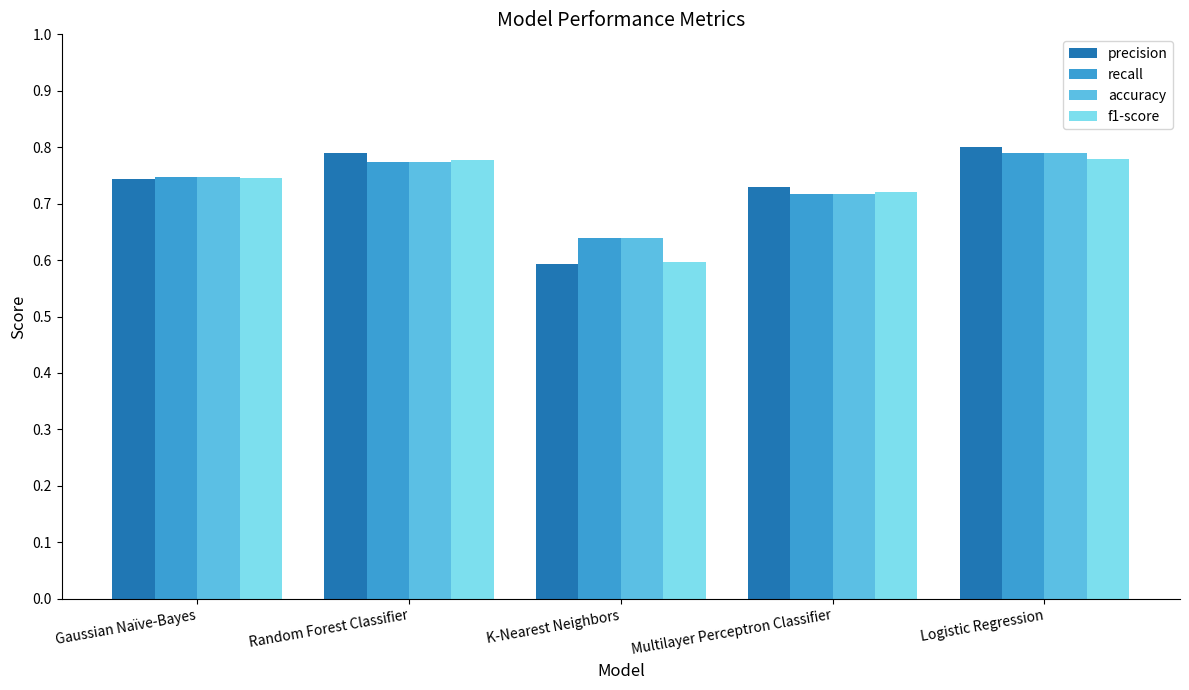

At which category does the chart reach its minimum across all series?

K-Nearest Neighbors